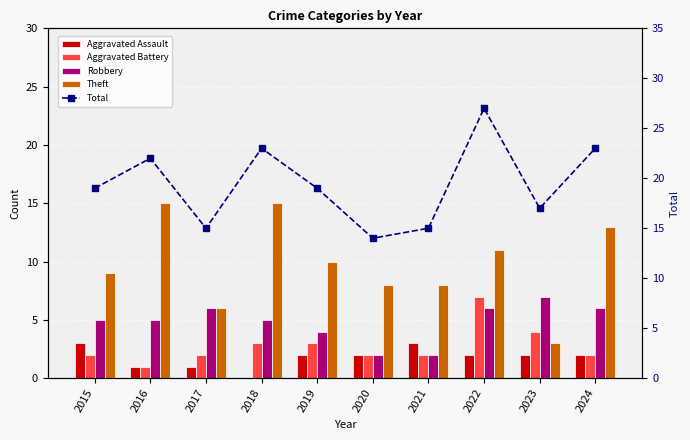

At which category does the chart reach its minimum across all series?

2018